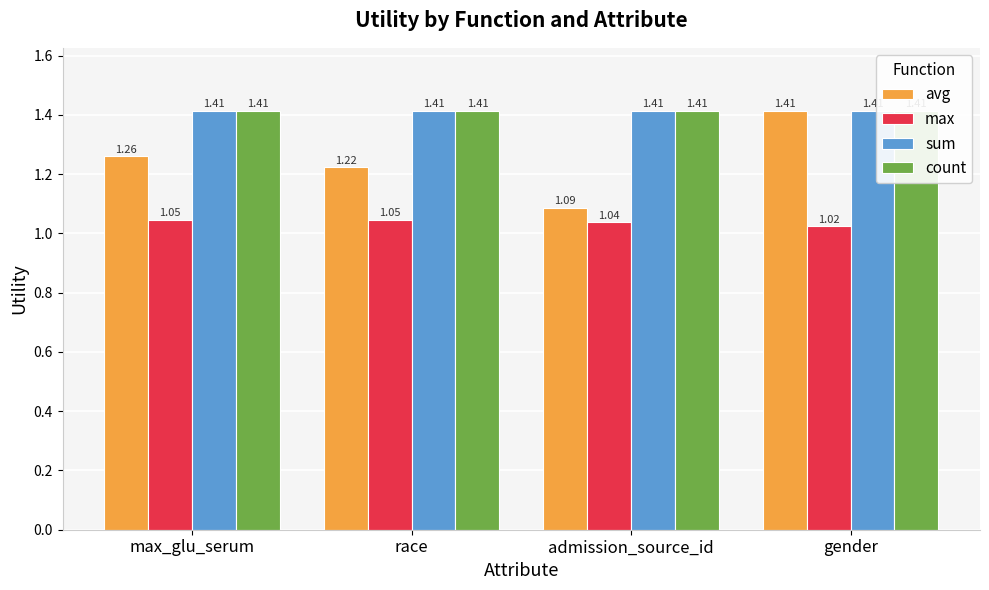

Which label corresponds to the largest value in the chart?

gender